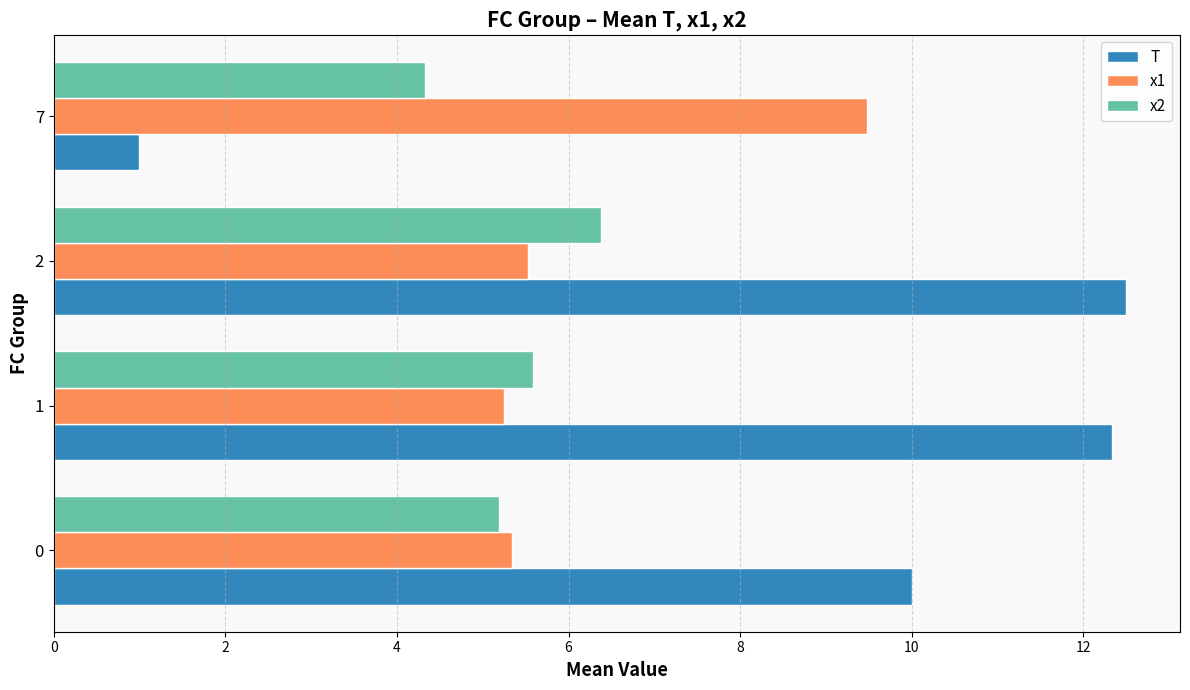

At how many categories does at least one series exceed 2?

4